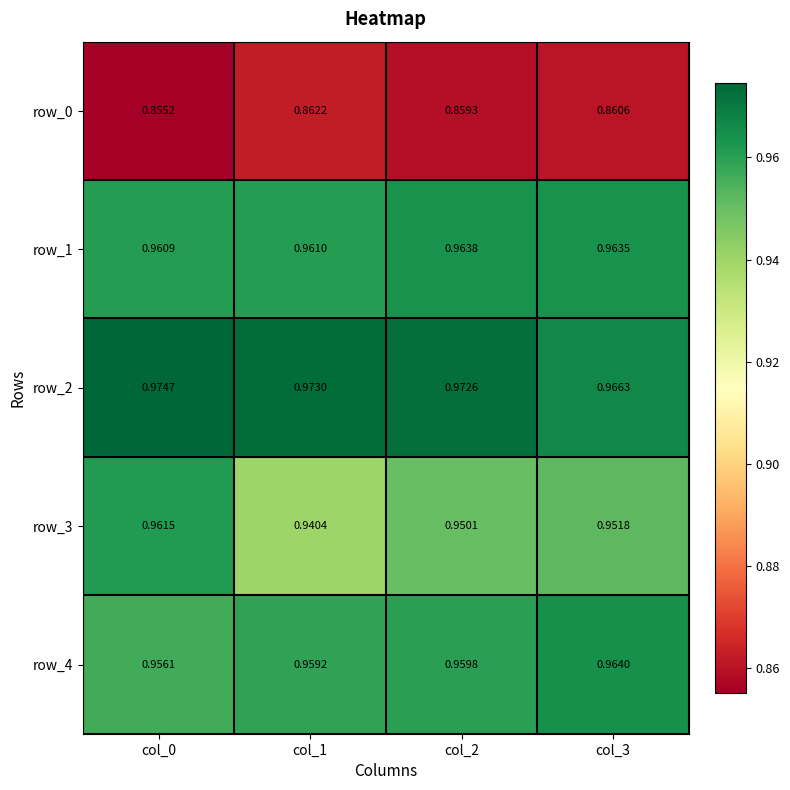

What is the maximum value shown in the chart?

1.0